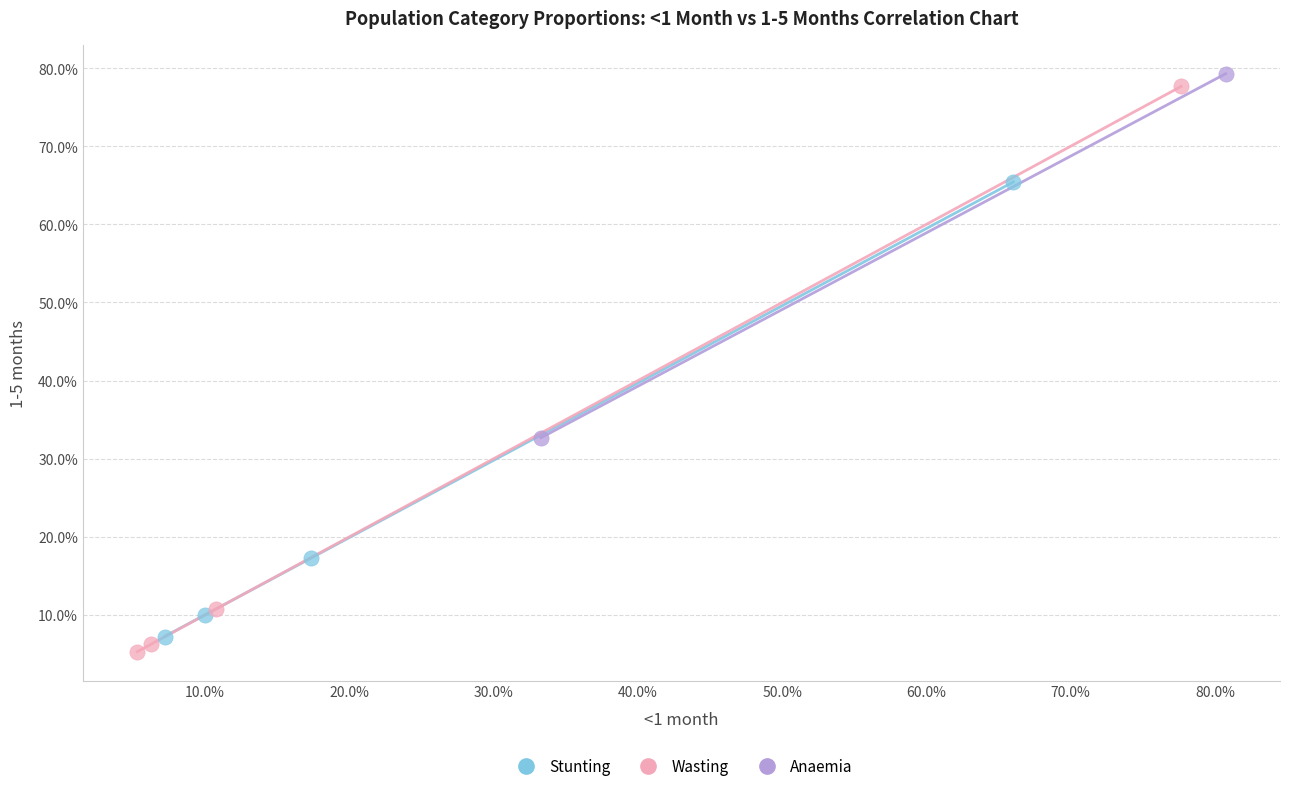

What are all the series names shown in the legend?

Stunting, Wasting, Anaemia